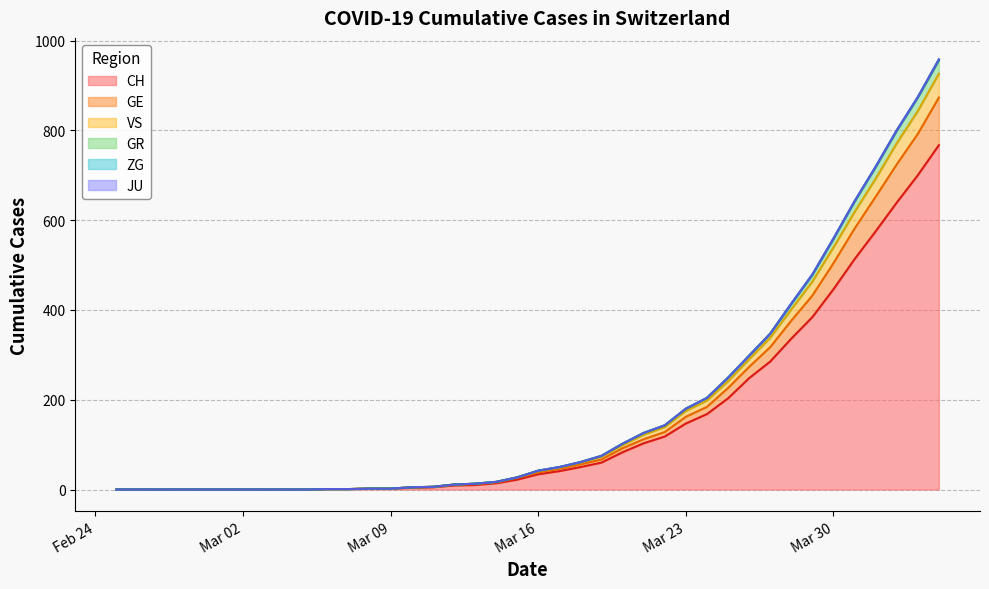

Does the chart display data point markers on the line(s)?

No